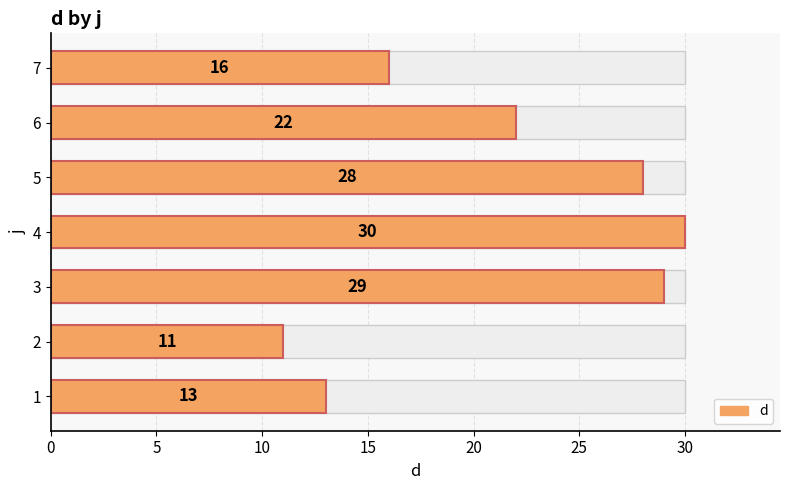

What is the value of the 7th bar from the left?

16